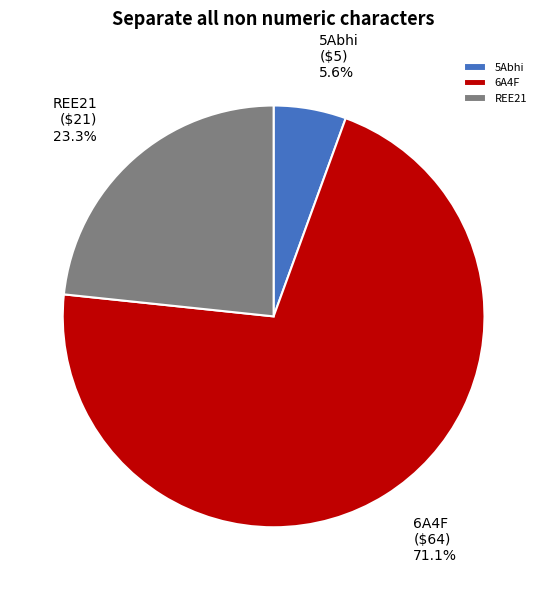

Between REE21 and 6A4F, which is larger?

6A4F